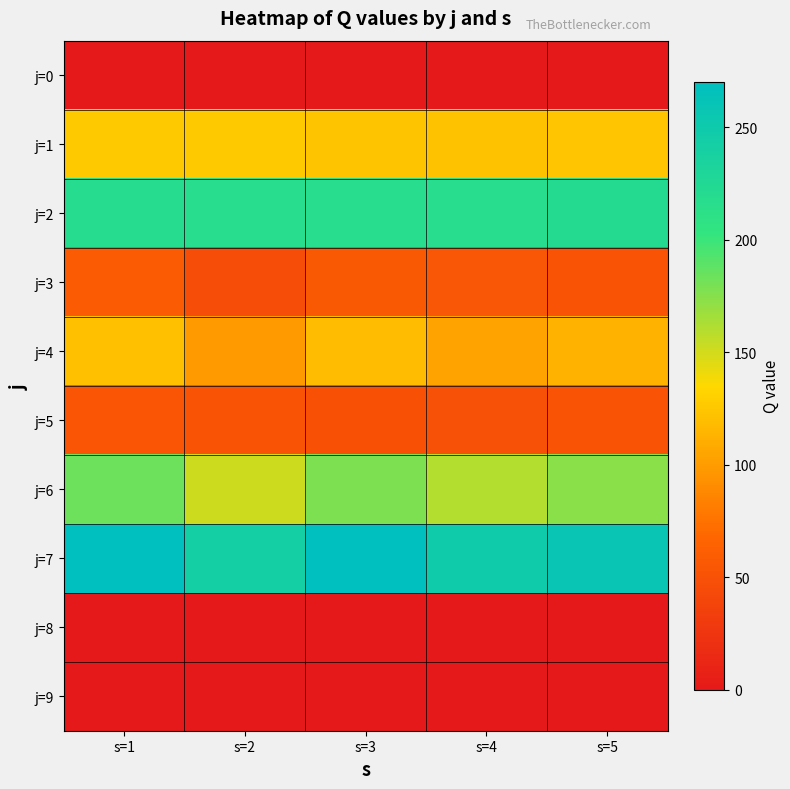

Between s=5 and s=3, which is larger?

s=5